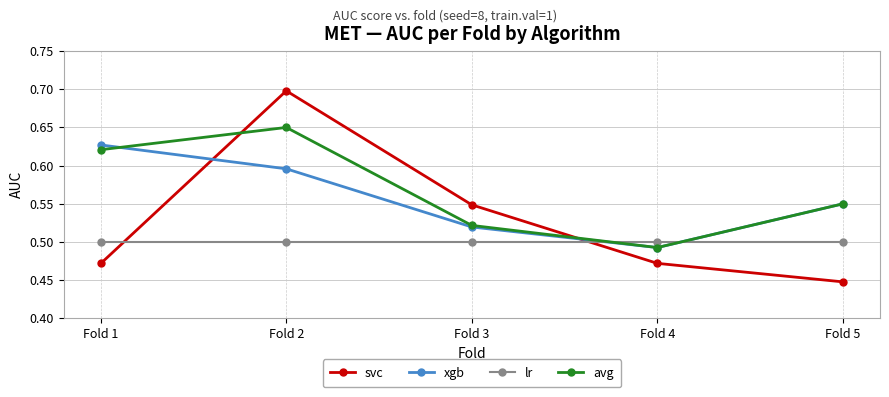

Which series changed the most between Fold 2 and Fold 4?

svc